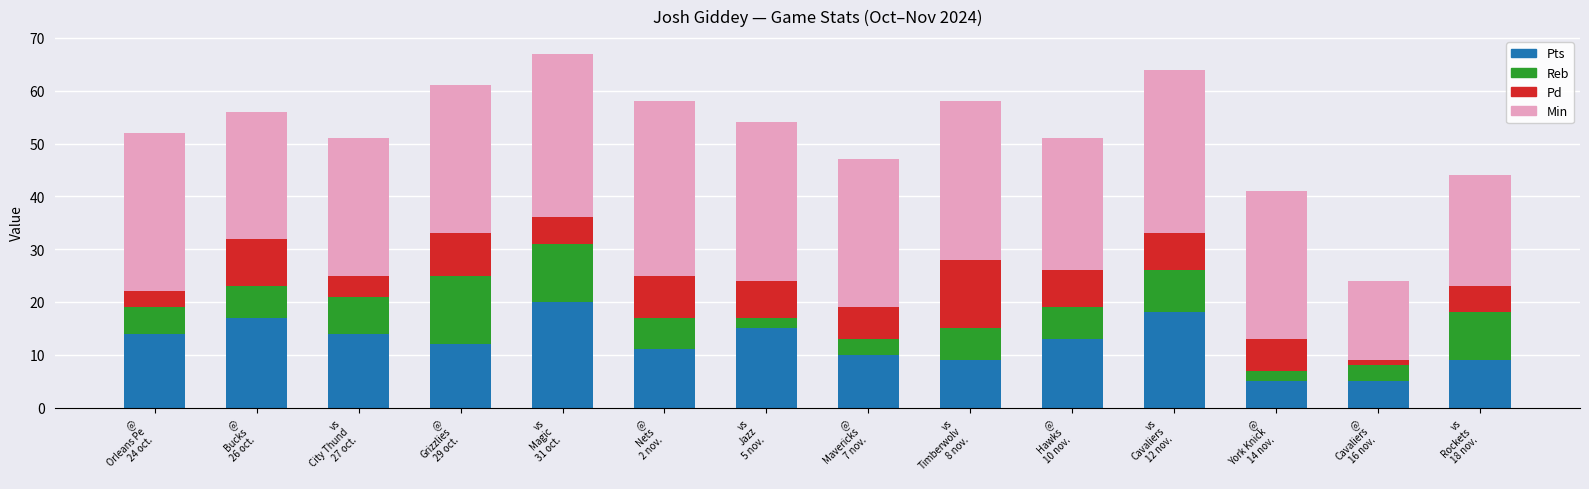

What is the maximum value for Pts?

20